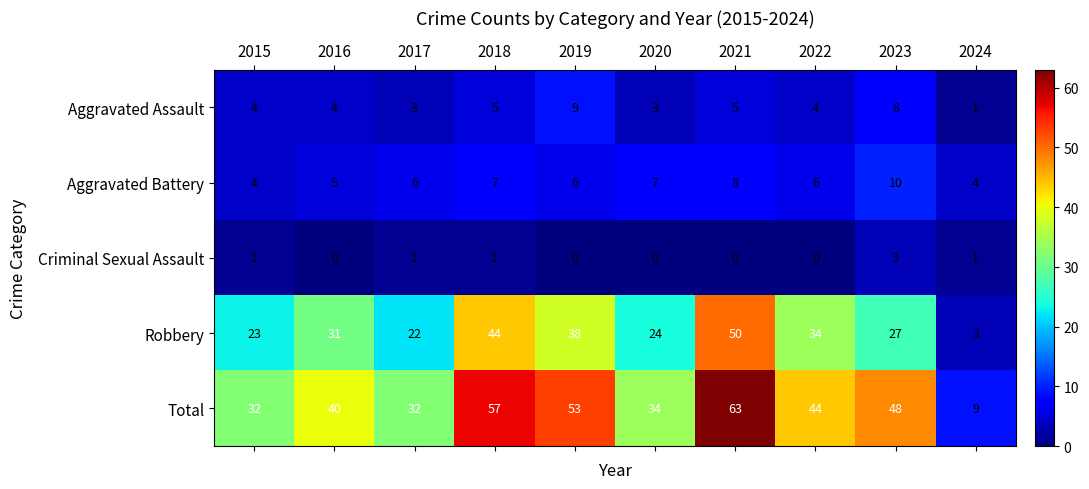

How many distinct data groups are displayed?

5